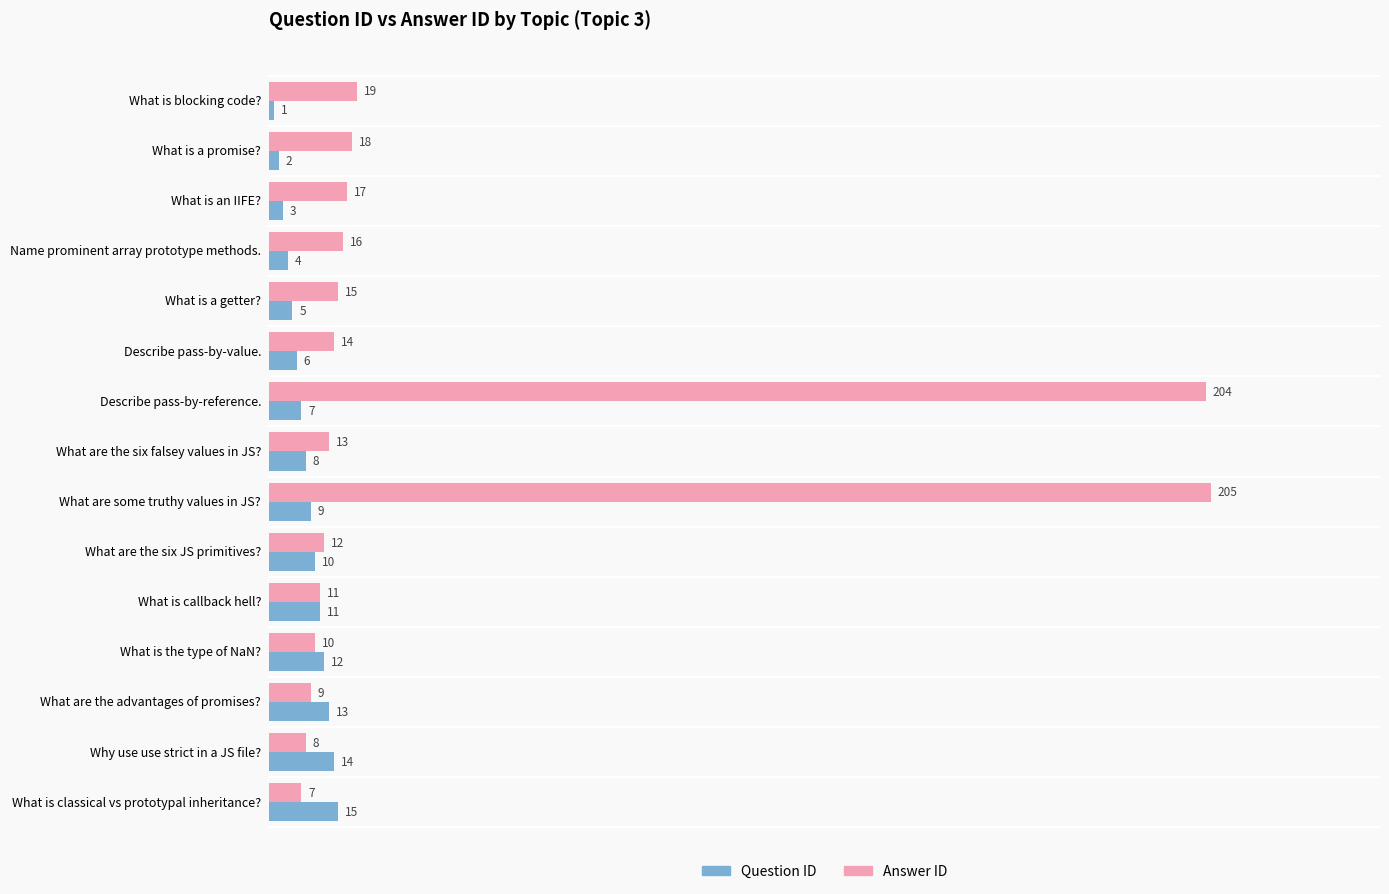

How many distinct data groups are displayed?

2